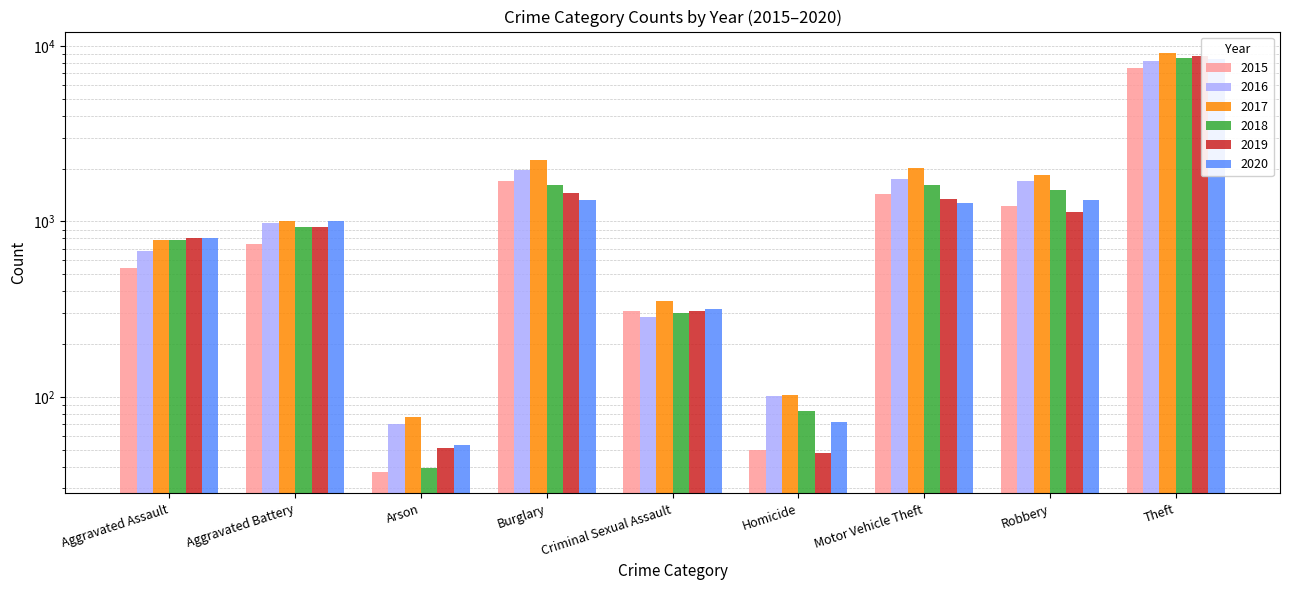

At which category is the sum across all series the highest?

Theft